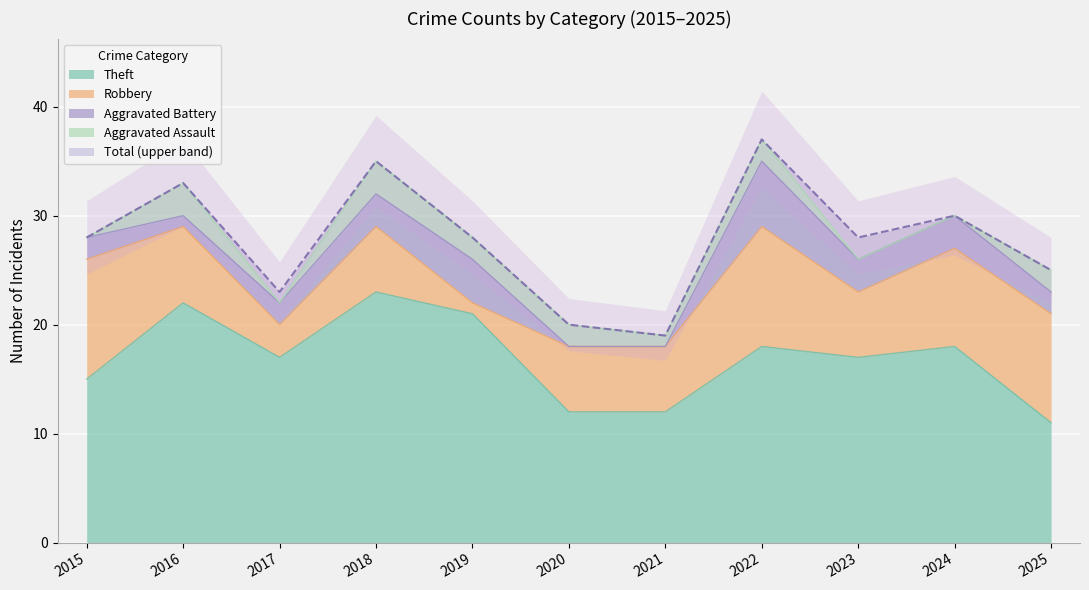

Which series ends up on top after the final intersection of Aggravated Battery and Robbery?

Robbery